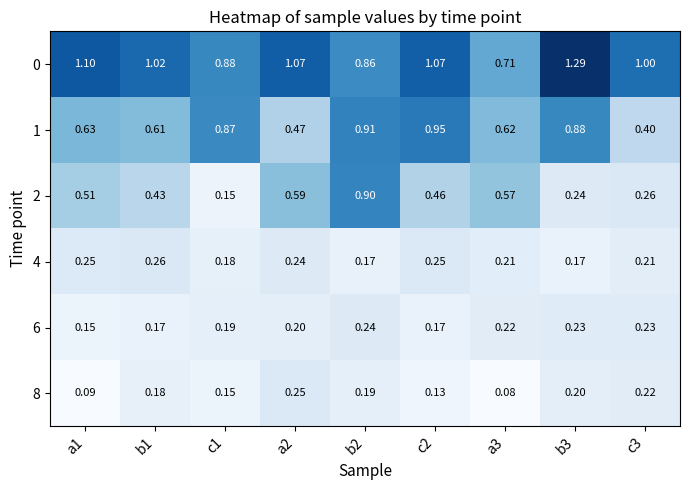

Is the value of 0 at a1 greater than the value of 8 at a1?

Yes